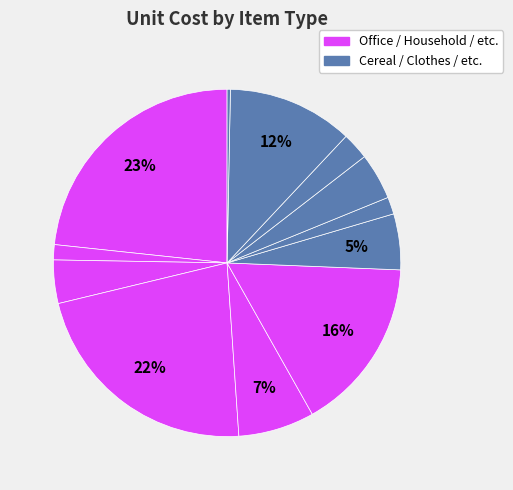

To the nearest percent, what is the average slice percentage?

8%